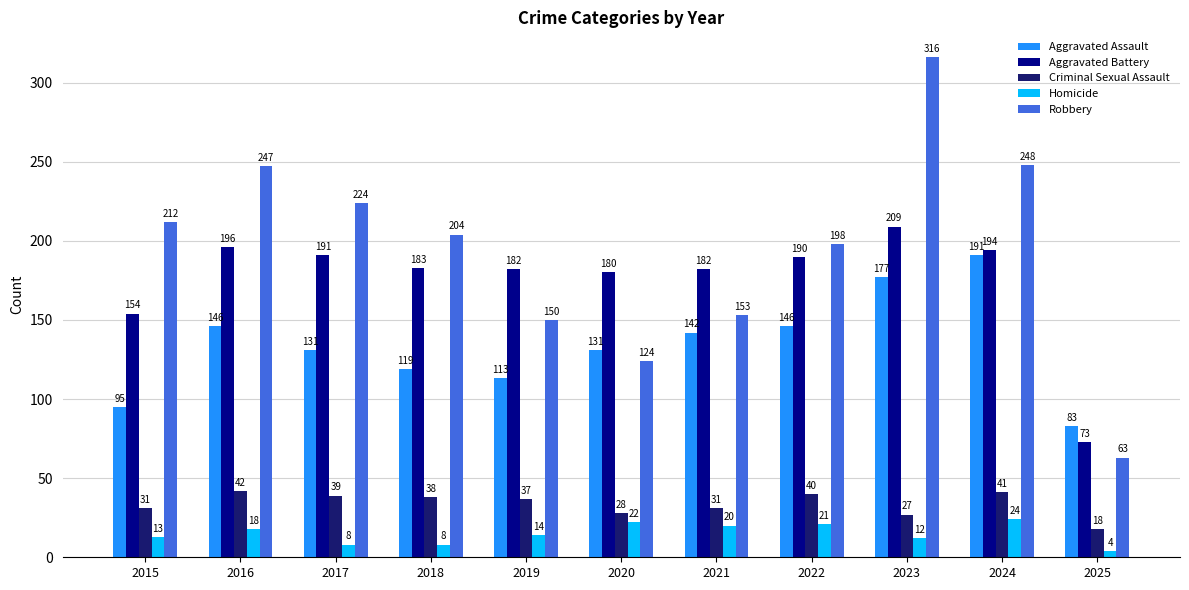

At which label does Criminal Sexual Assault reach its peak?

2016